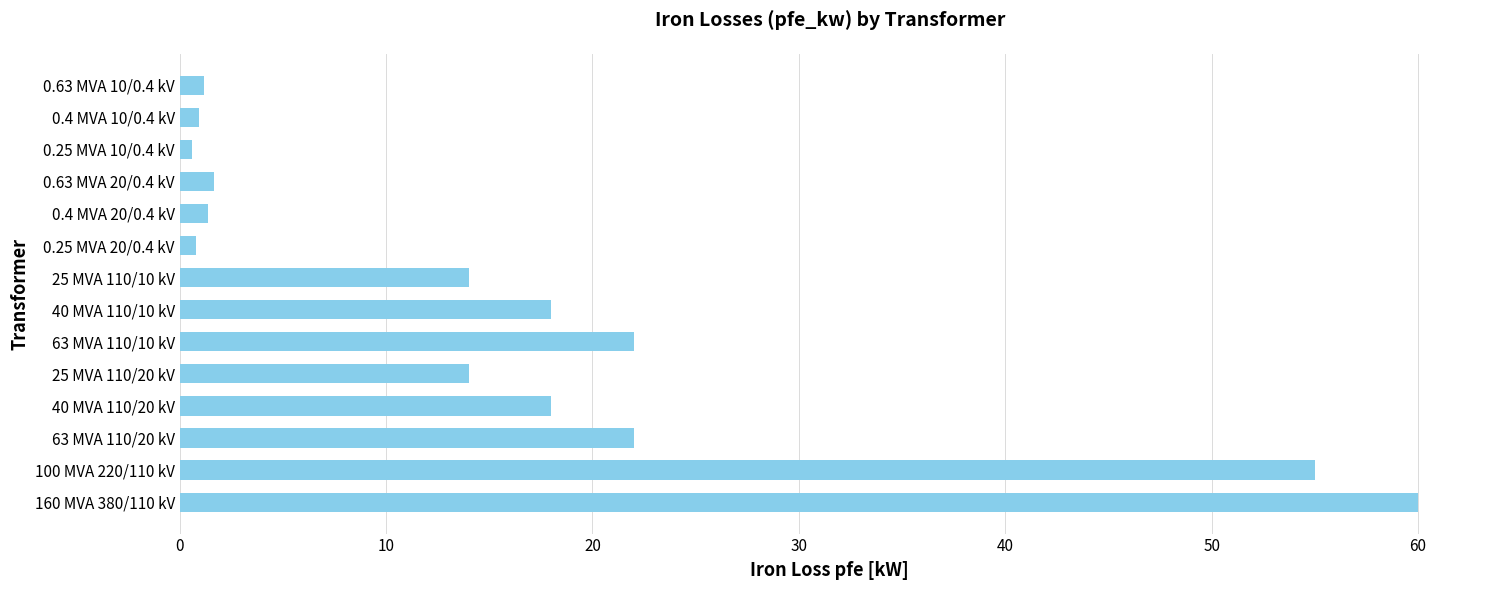

Is it true that the value at 63 MVA 110/20 kV is 39.1?

False